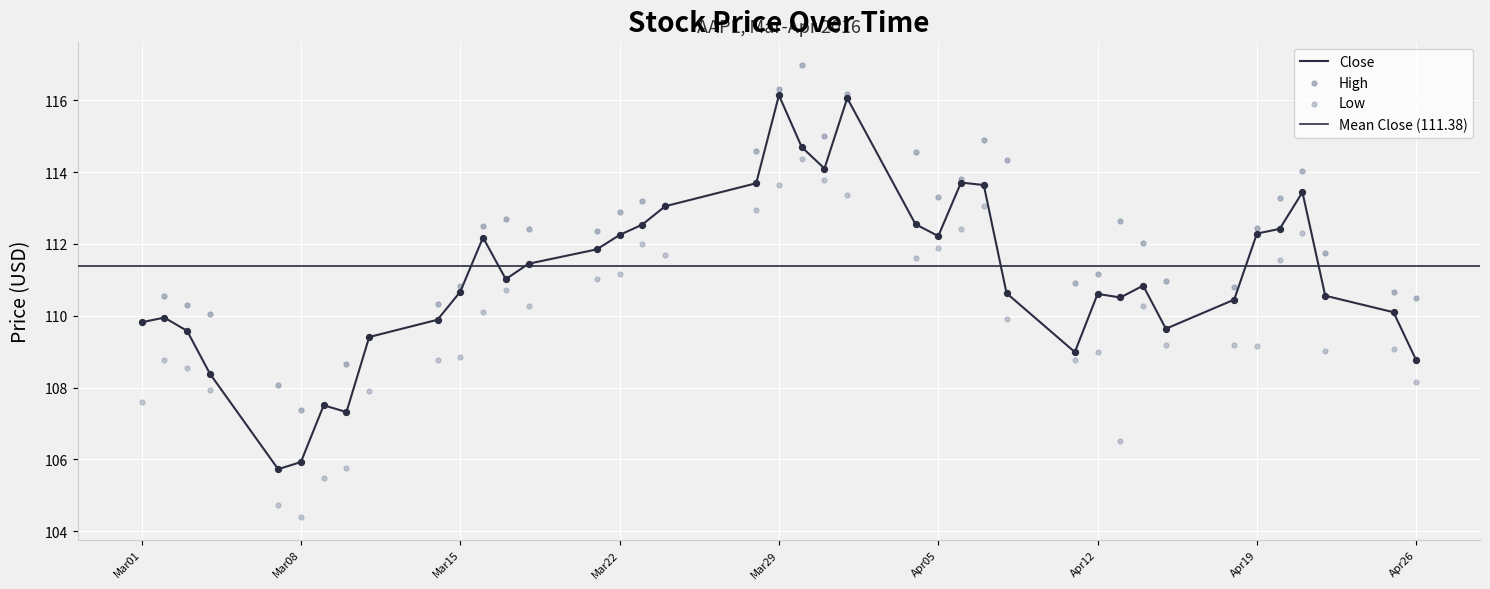

At which category is the sum across all series the highest?

Mar29